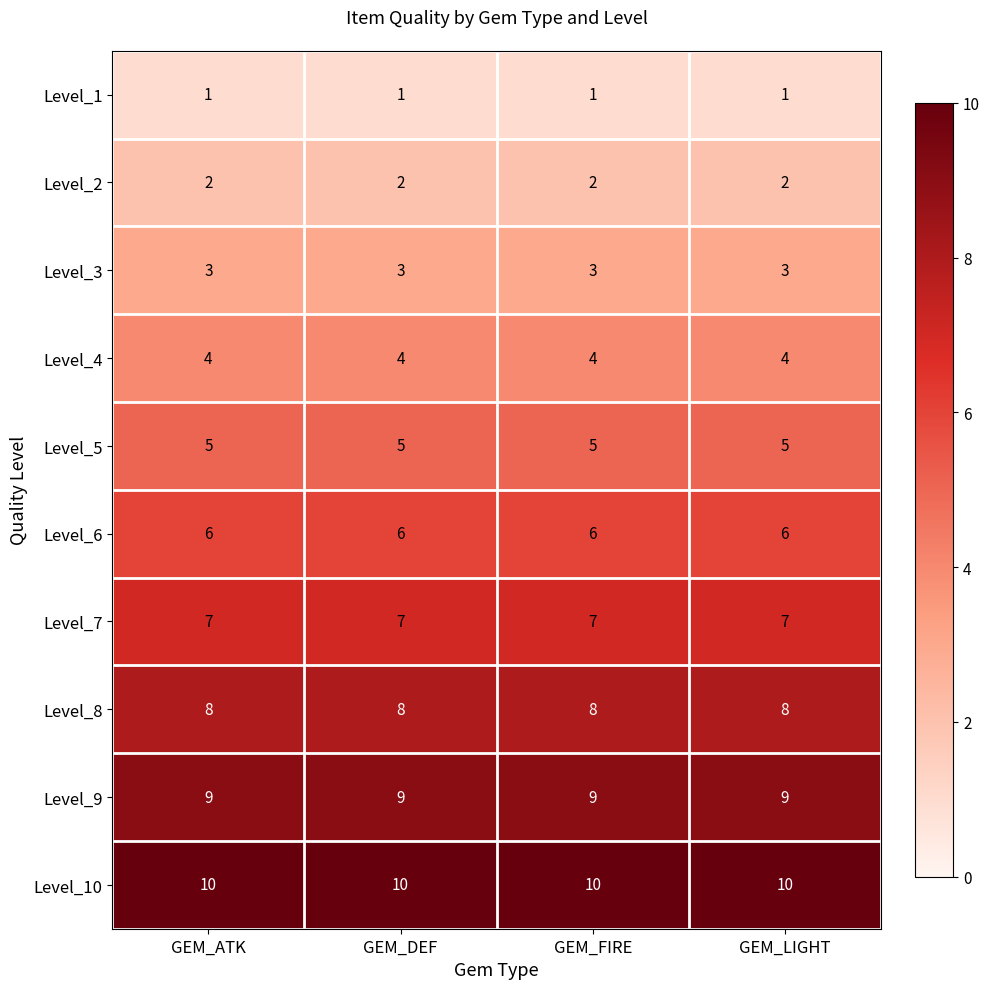

At how many categories does at least one series exceed 9?

4